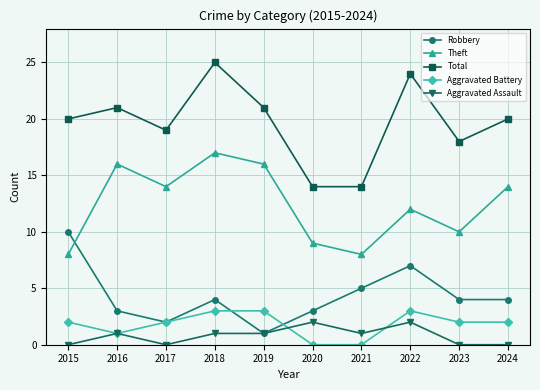

The Aggravated Assault series shows 0 at 2017. True or false?

True